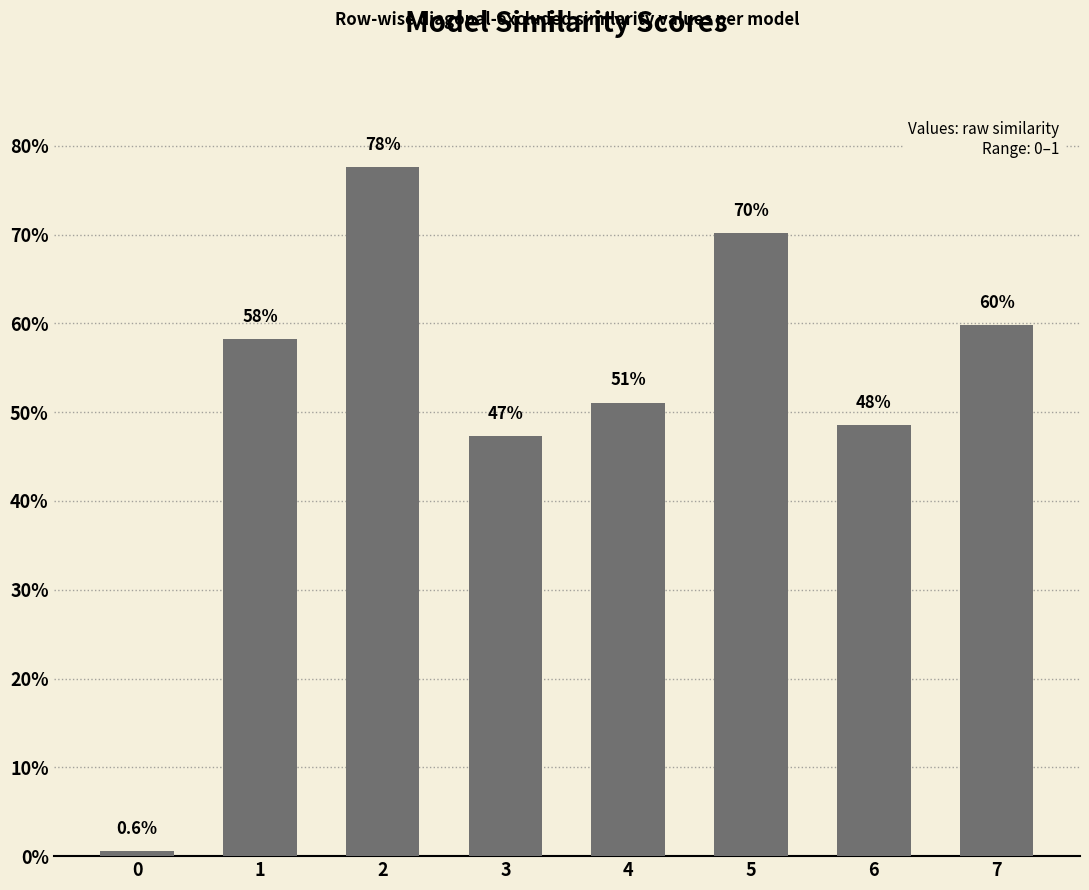

What is the difference between the maximum and minimum values?

0.8